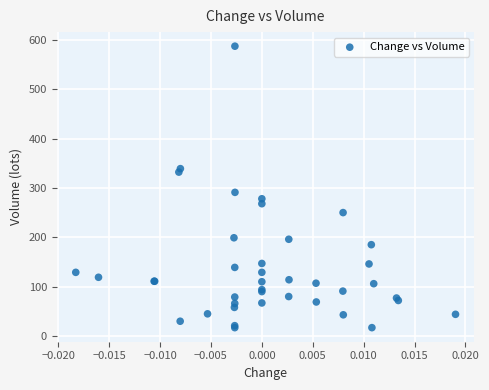

What Y value in the scatter plot is closest to 302?

291